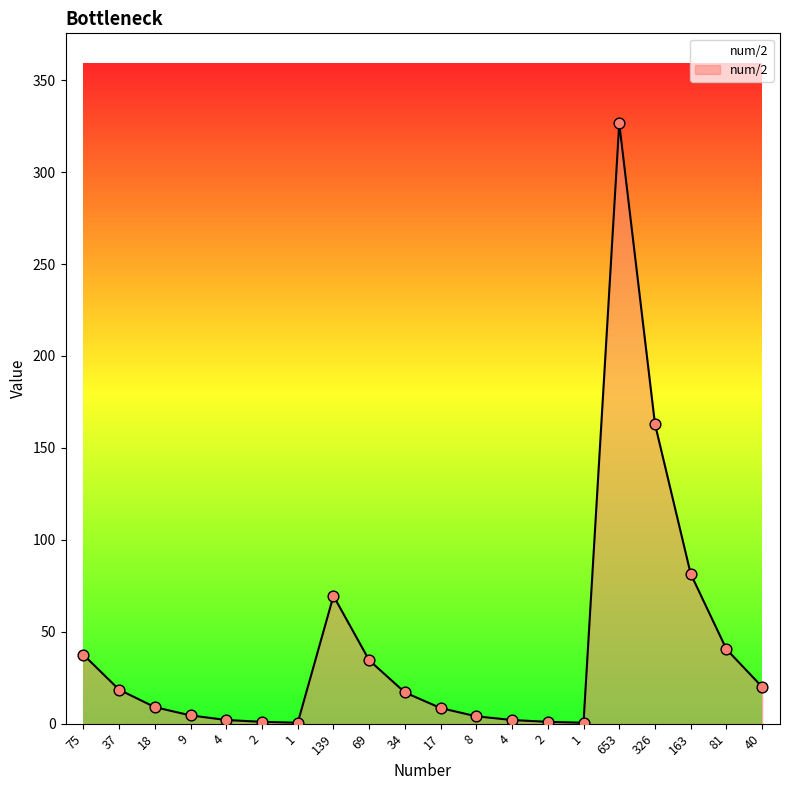

Approximately how many times larger is the value at 1 compared to 17?

0.1